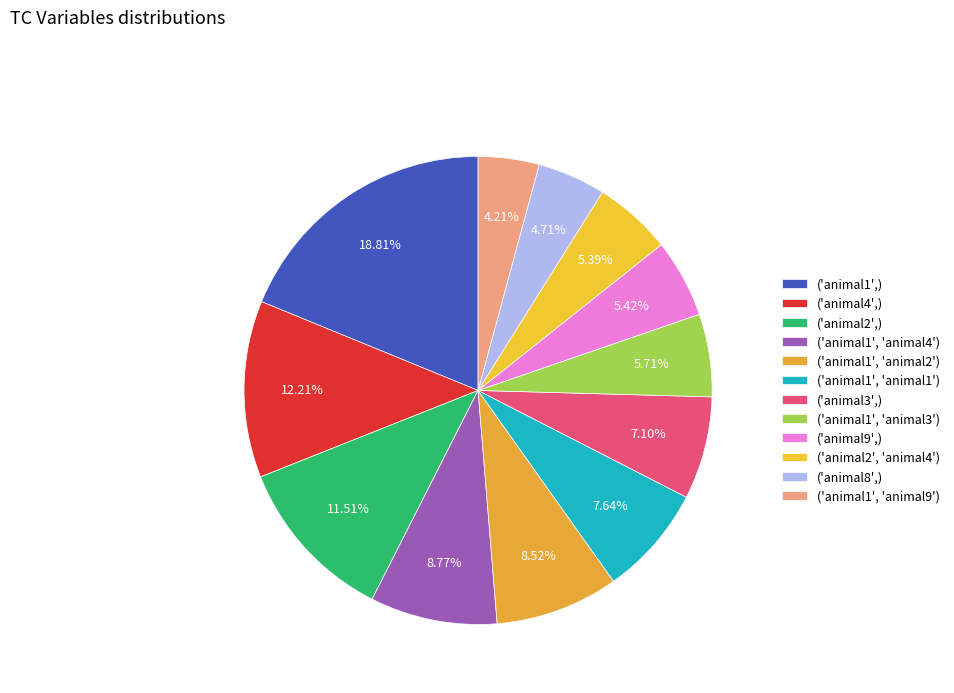

How many slices are in this pie chart?

12